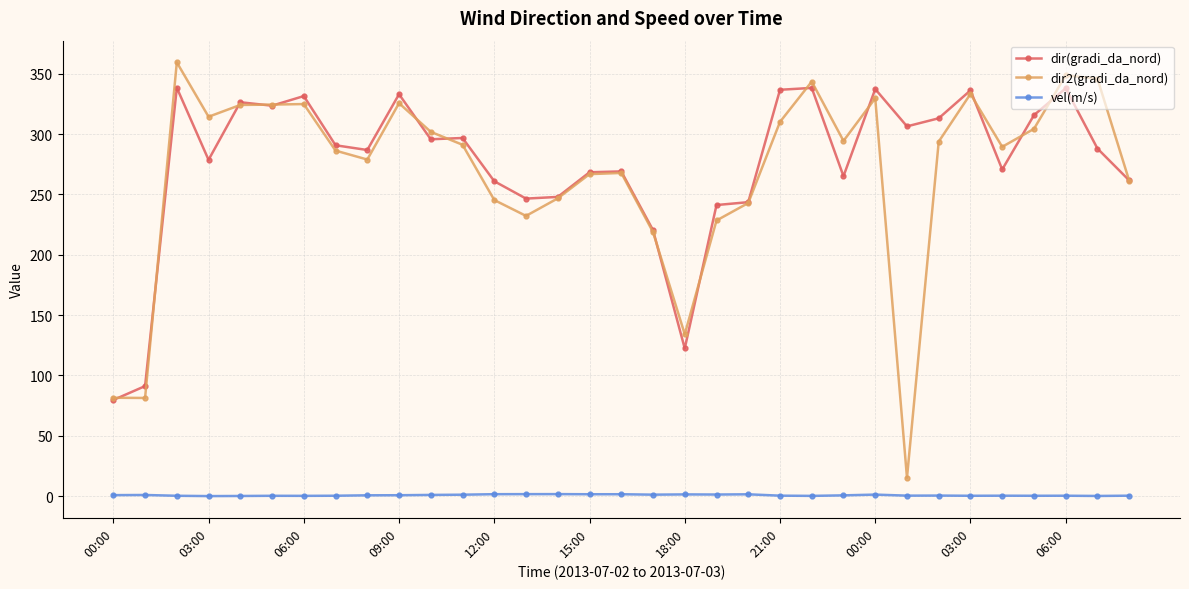

True or false: dir2(gradi_da_nord) has more than 0 points higher than both neighbors.

True